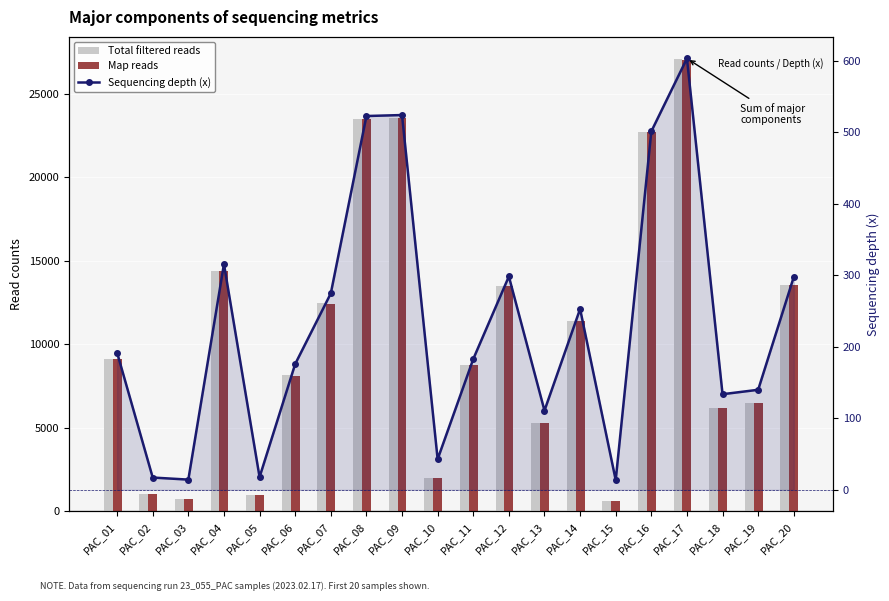

Is it true that Sequencing depth (x) equals 183.5 at PAC_12?

False